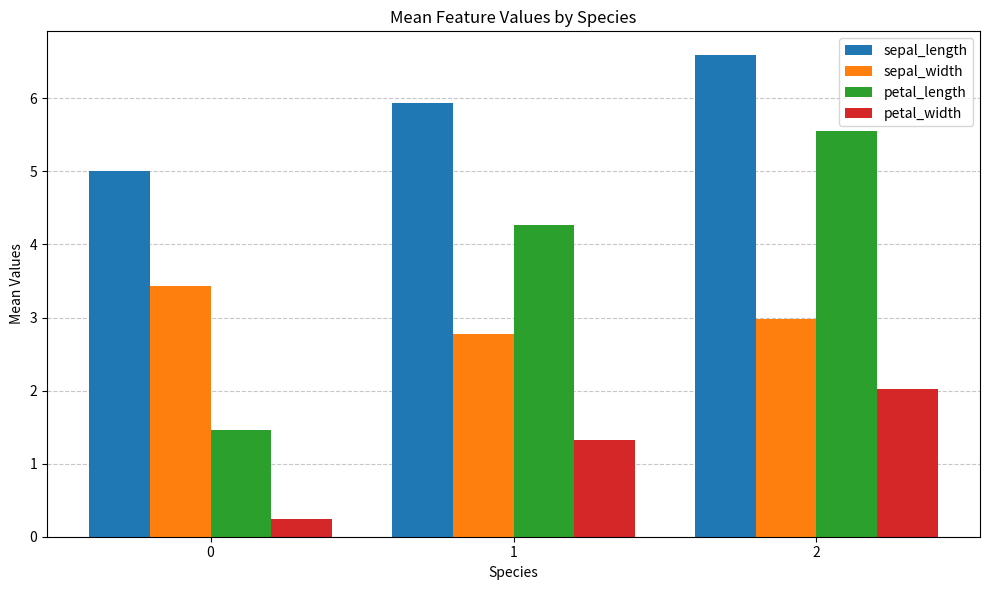

How many bars are there in total?

12